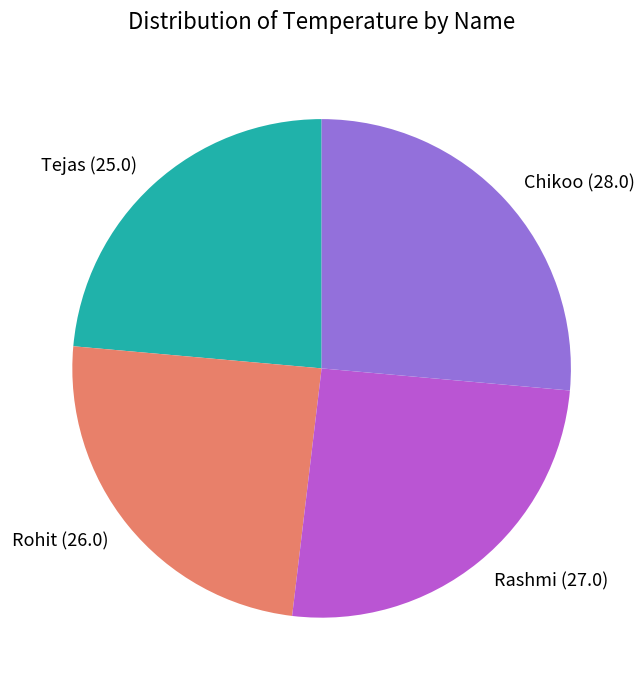

Is the sum of Rohit (26.0) and Tejas (25.0) greater than half?

No